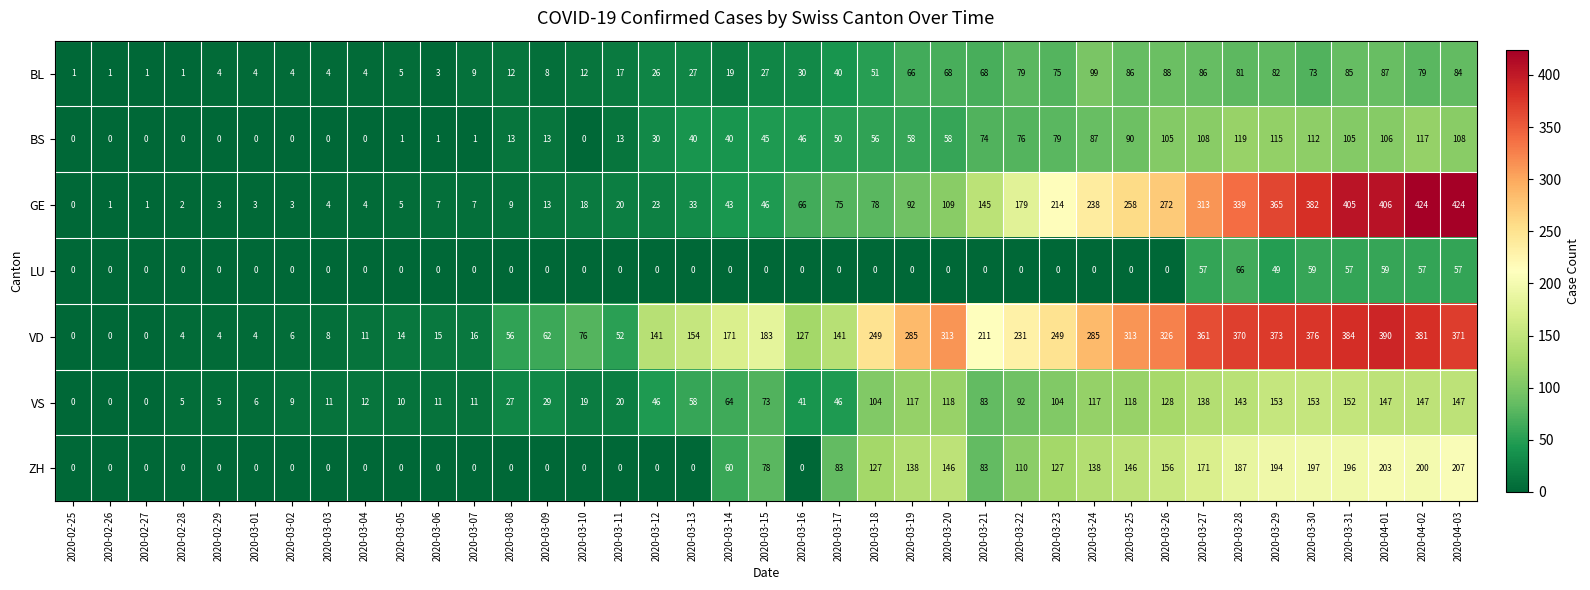

Rank the series at 2020-03-15 from highest to lowest value.

VD, ZH, VS, GE, BS, BL, LU